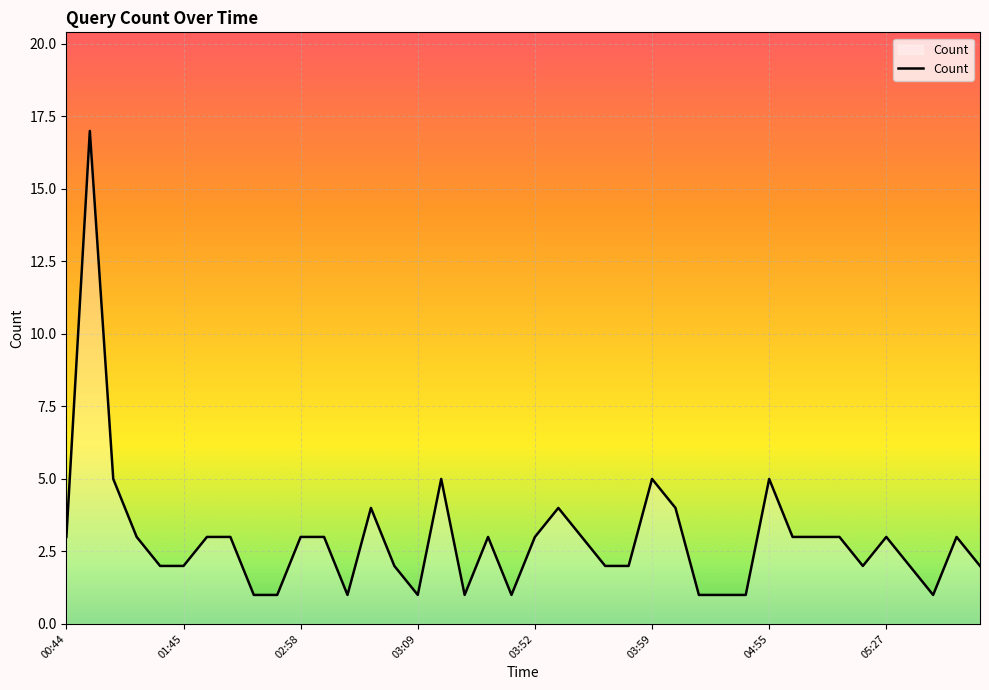

What is the difference between the maximum and minimum values?

16